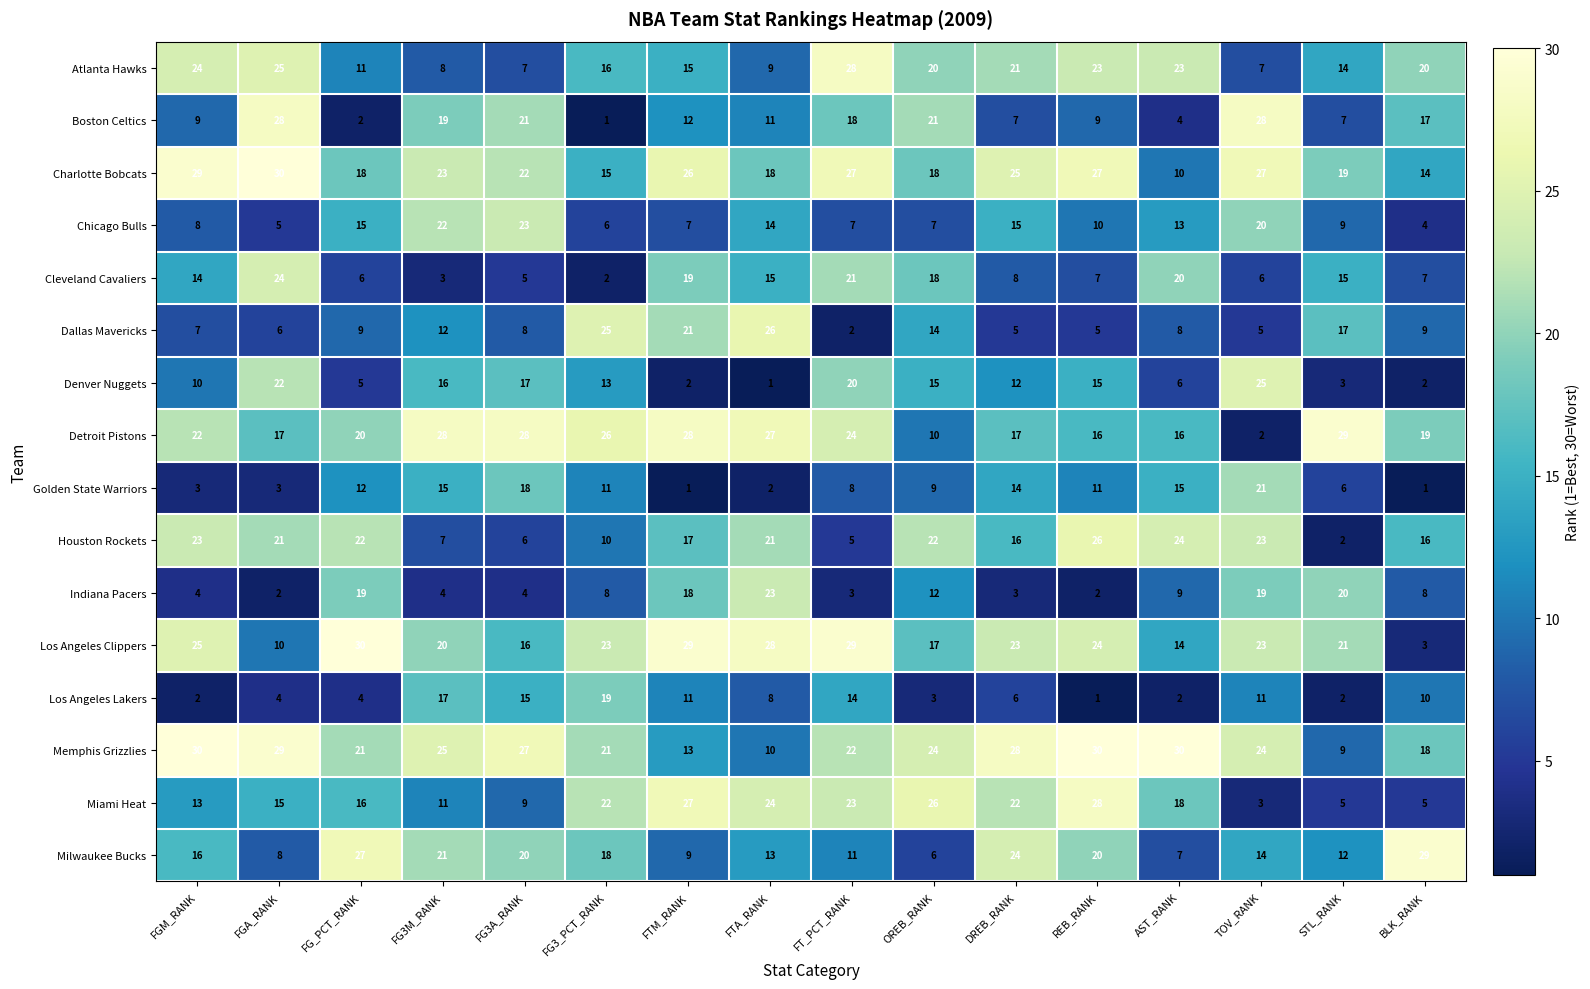

At which label does Indiana Pacers reach its peak?

FTA_RANK